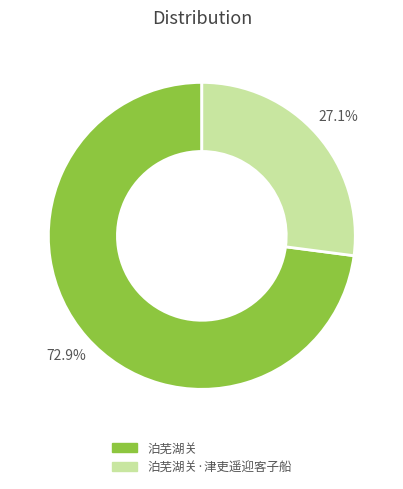

Does any single category account for the majority?

Yes